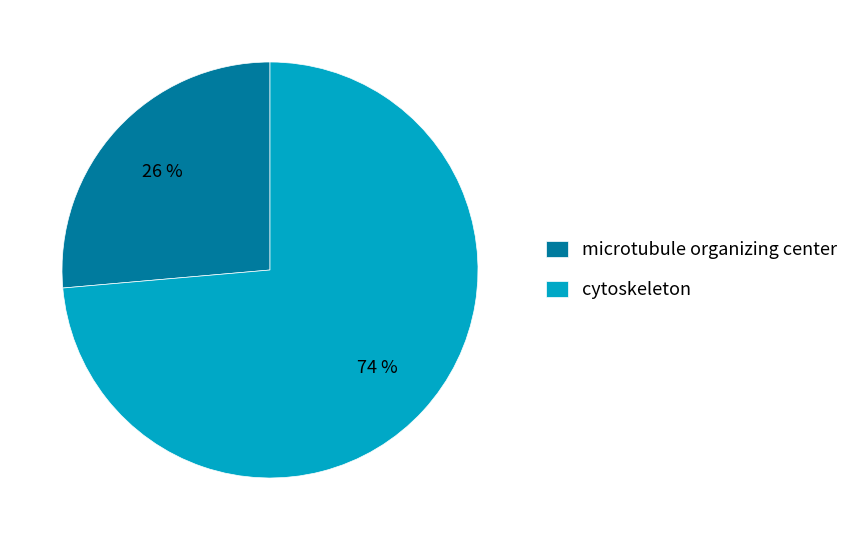

Is the sum of cytoskeleton and microtubule organizing center greater than half?

Yes